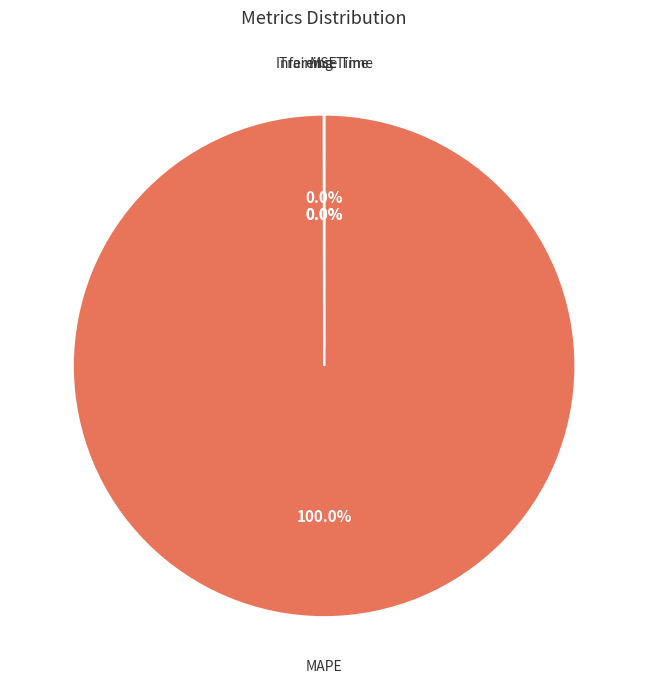

What is the largest slice in the pie chart?

MAPE